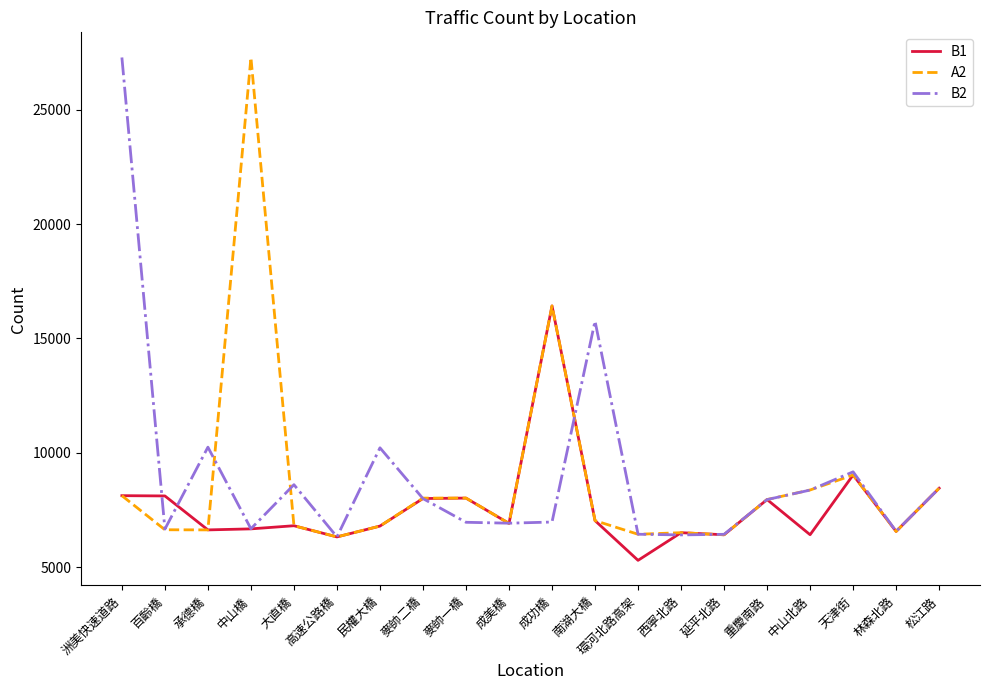

At which category is the sum across all series the highest?

洲美快速道路